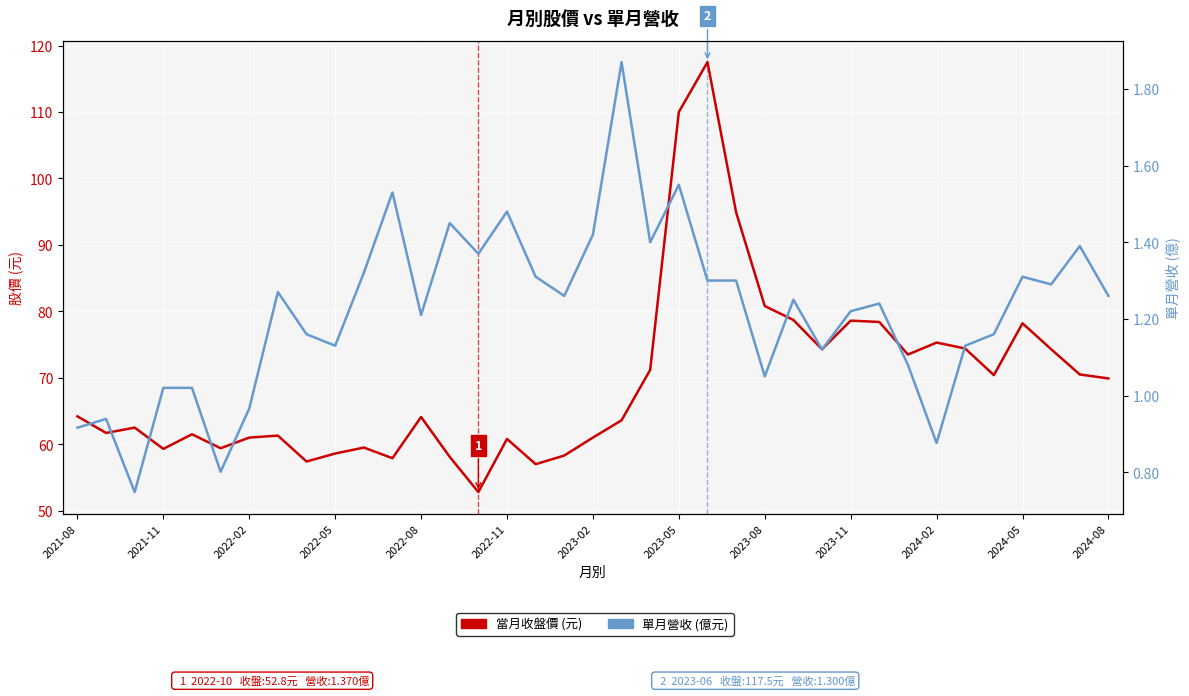

What is the sum of all 單月營收 (億元) values?

45.1